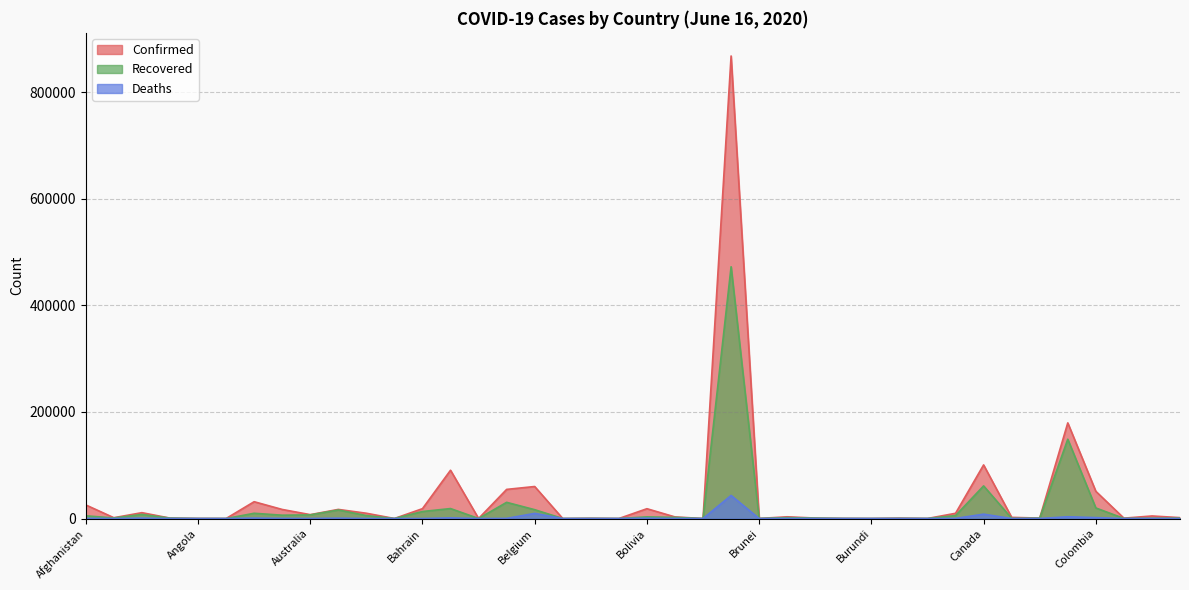

How many data points in Deaths are above 73?

19